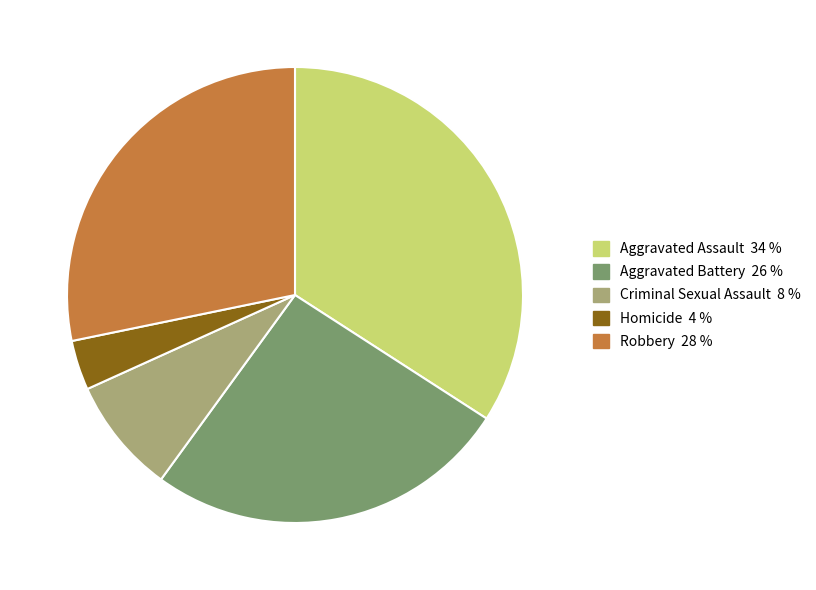

Which slice is the smallest?

Homicide